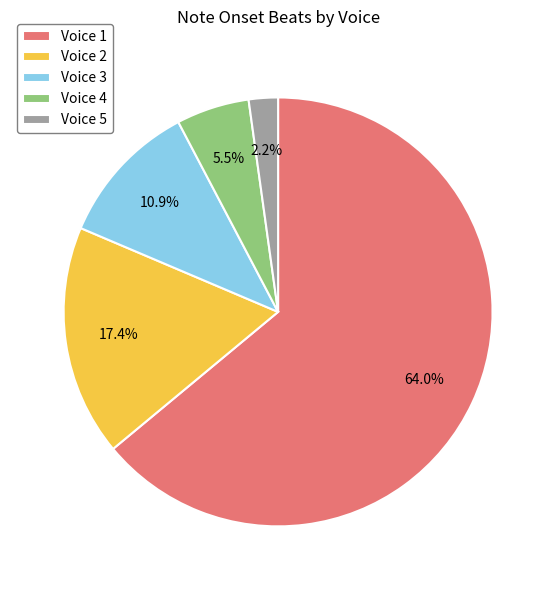

What is the smallest slice in the pie chart?

Voice 5